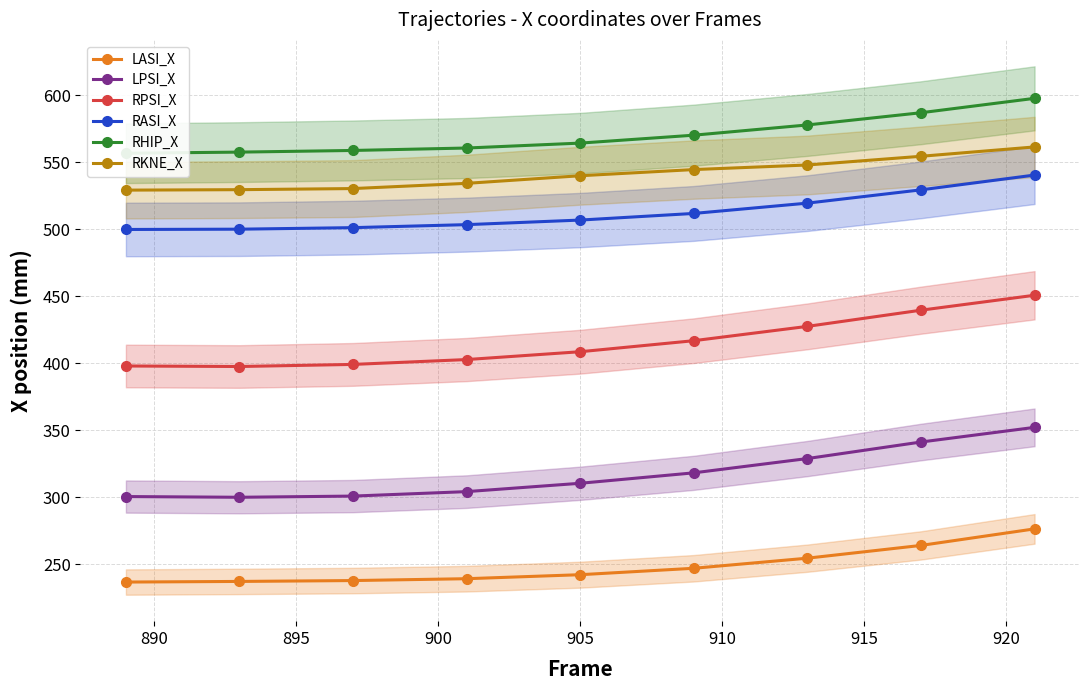

What is the difference between the highest and lowest values at 920?

323.0